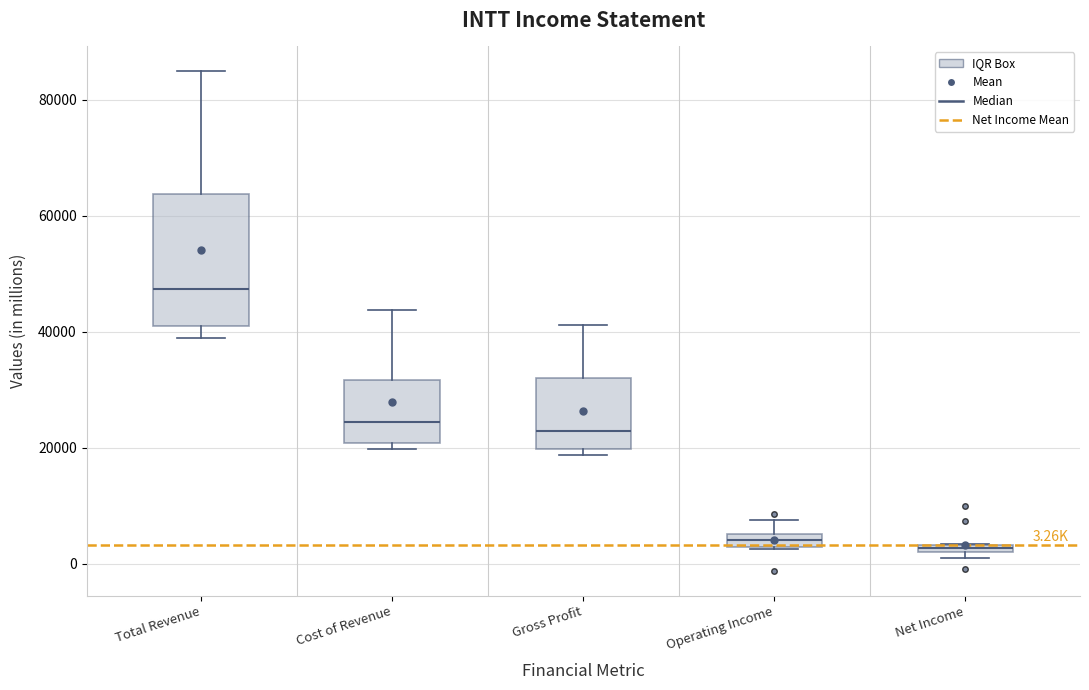

Which box is the tallest, from its lower edge to its upper edge?

Total Revenue